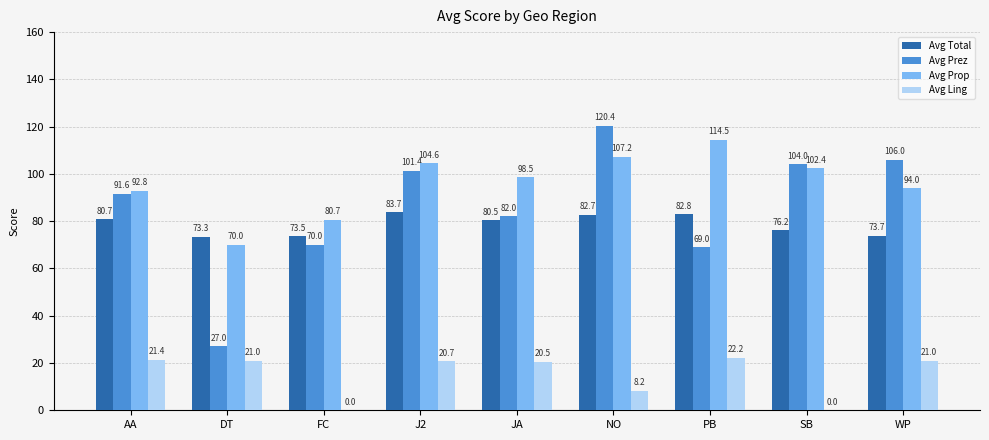

How many data points in Avg Ling are above 20?

6